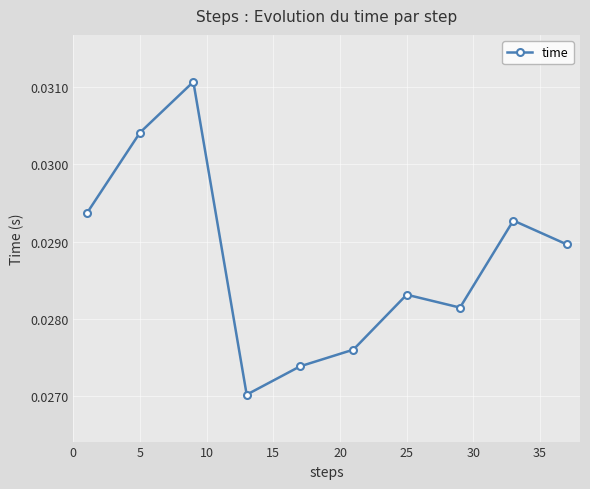

What is the sum of all values?

0.3